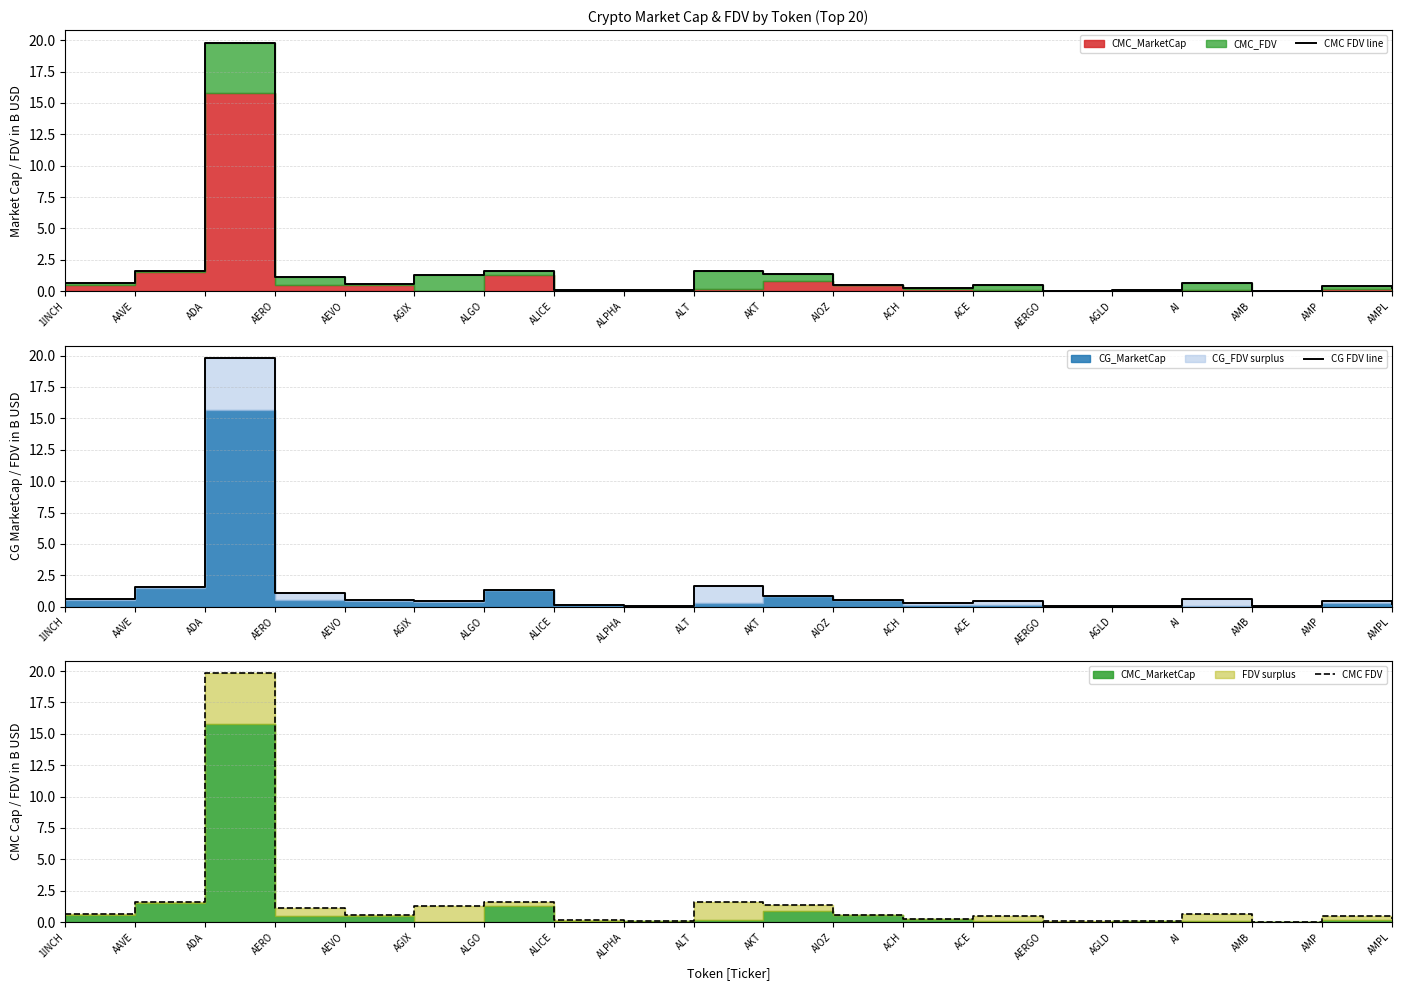

What is the maximum value for CMC FDV?

19.8